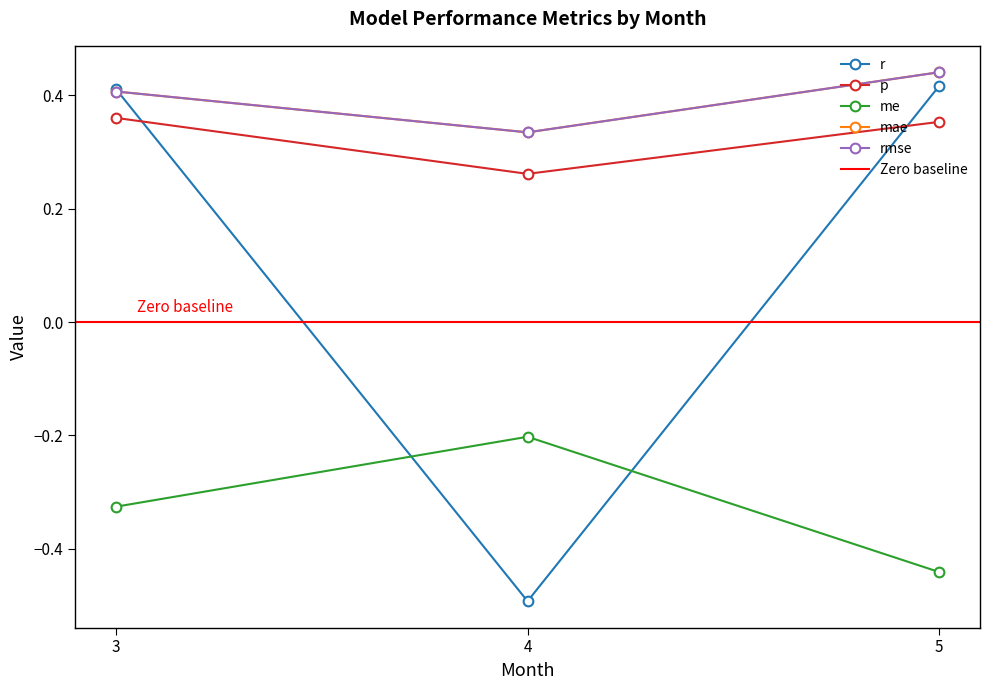

What is the difference between the maximum and minimum values in the rmse series?

0.1